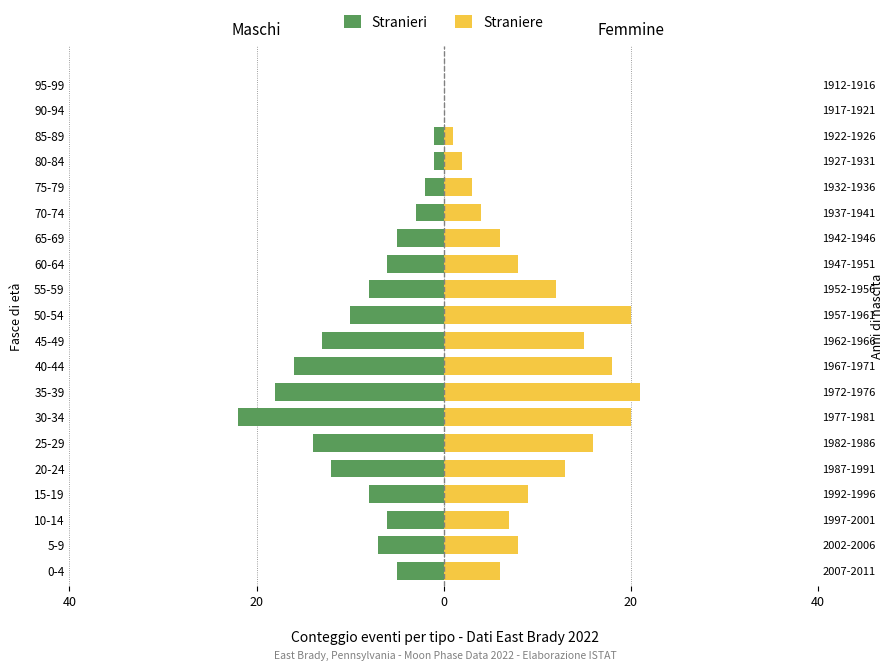

What is the label of the 8th bar from the right?

60-64